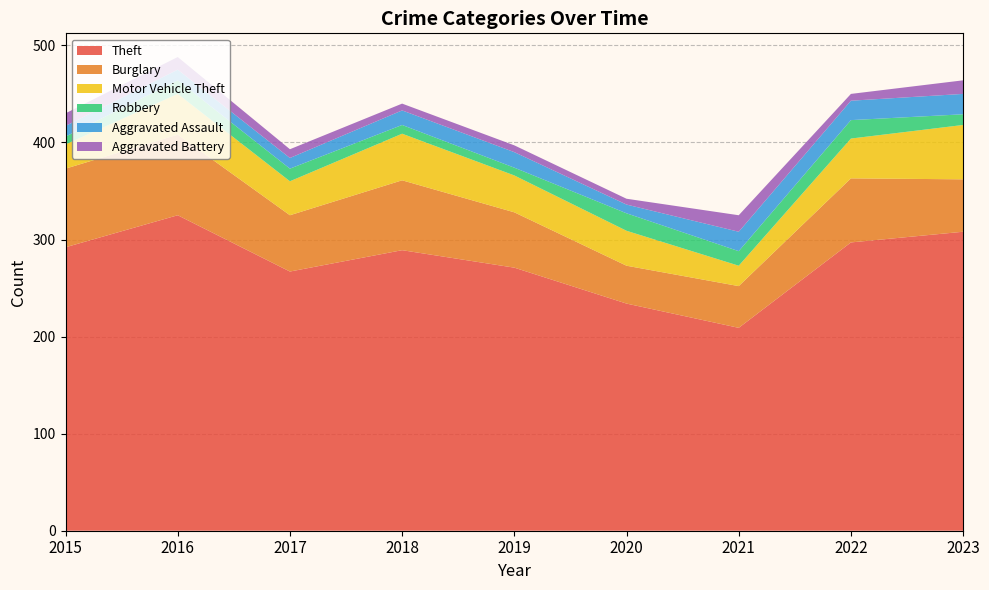

Reading left to right, what are all the values shown in this chart?

Theft: 292	325	267	289	271	234	209	297	308
Burglary: 81	83	58	72	57	39	43	66	54
Motor Vehicle Theft: 25	42	35	48	38	36	21	41	56
Robbery: 8	14	13	9	8	18	15	19	11
Aggravated Assault: 11	11	11	15	16	9	20	20	21
Aggravated Battery: 13	13	9	7	7	6	17	7	14